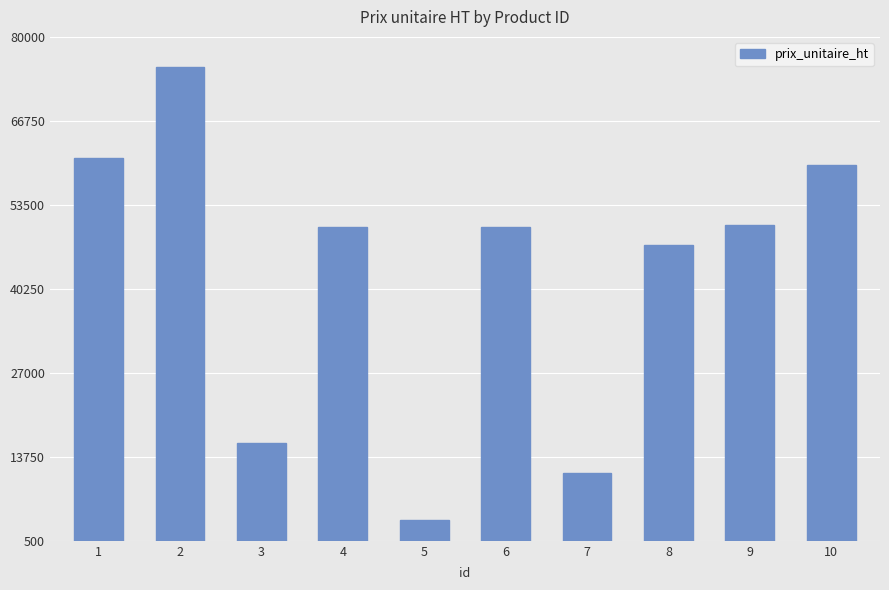

What is the average value?

42431